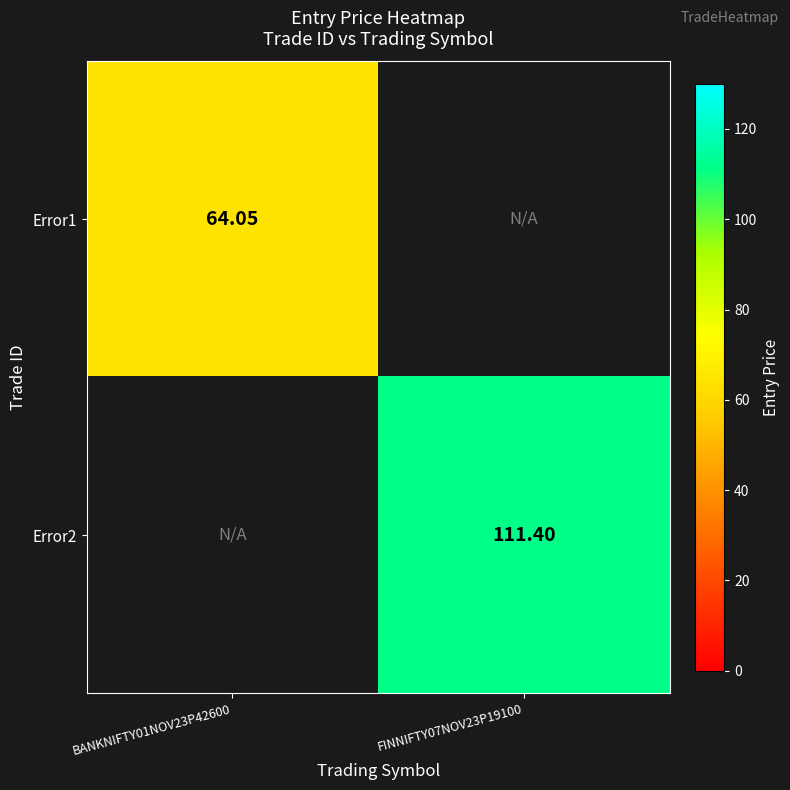

What is the difference between the highest and lowest values at FINNIFTY07NOV23P19100?

111.4